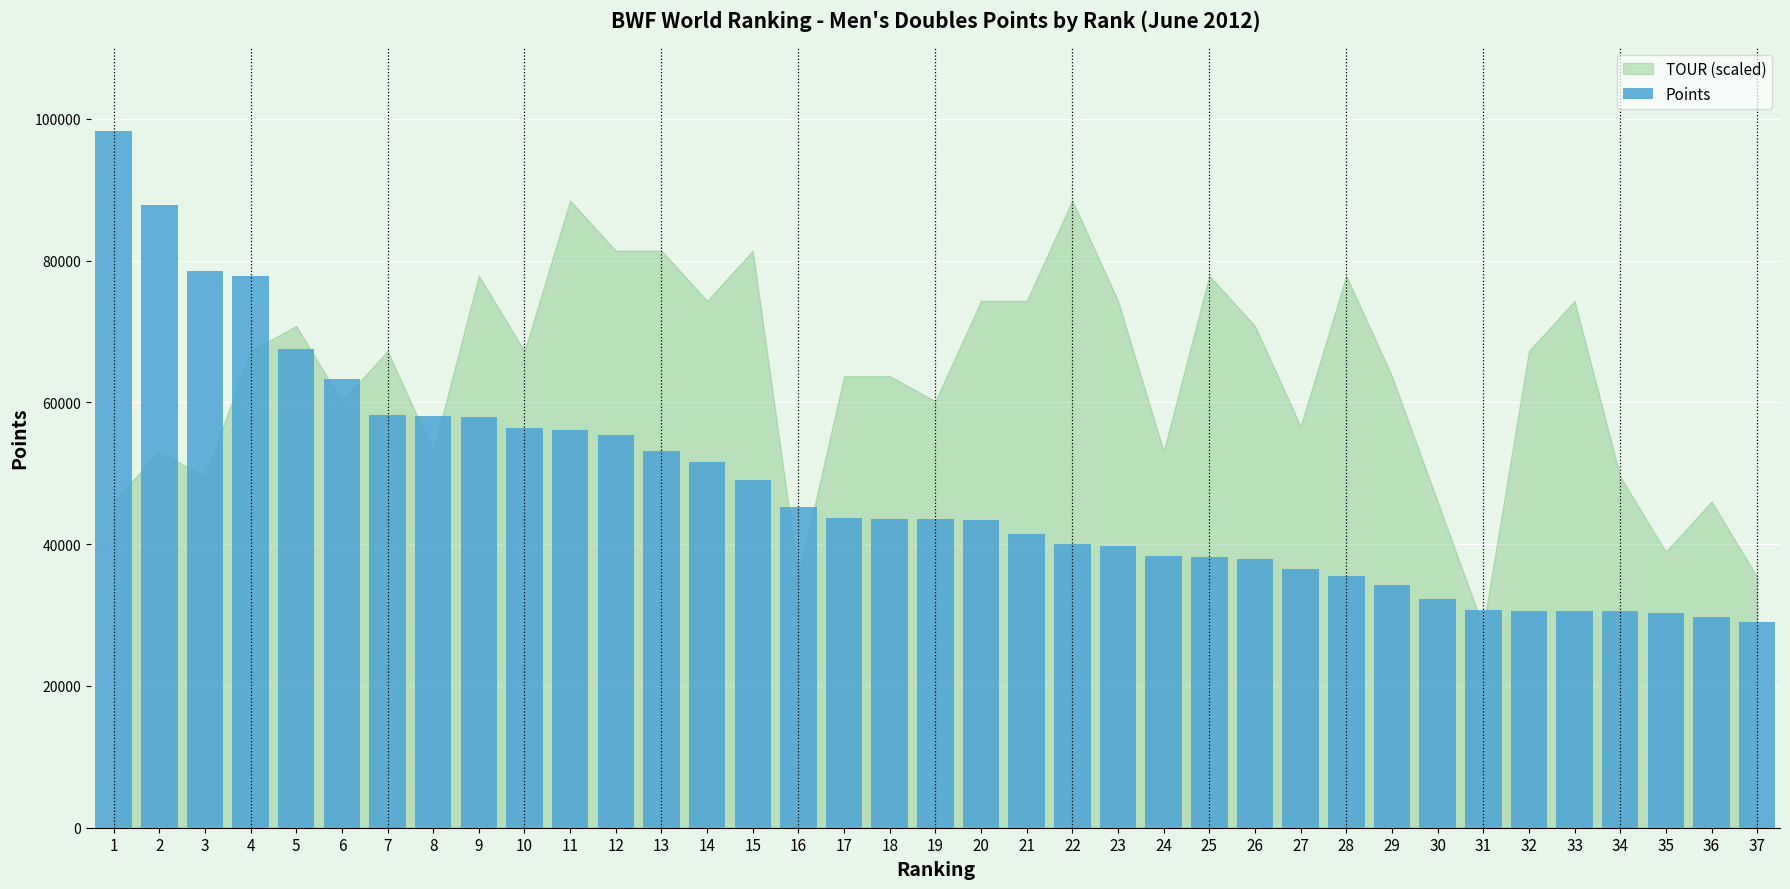

The value at 37 is 28990.0. True or false?

True